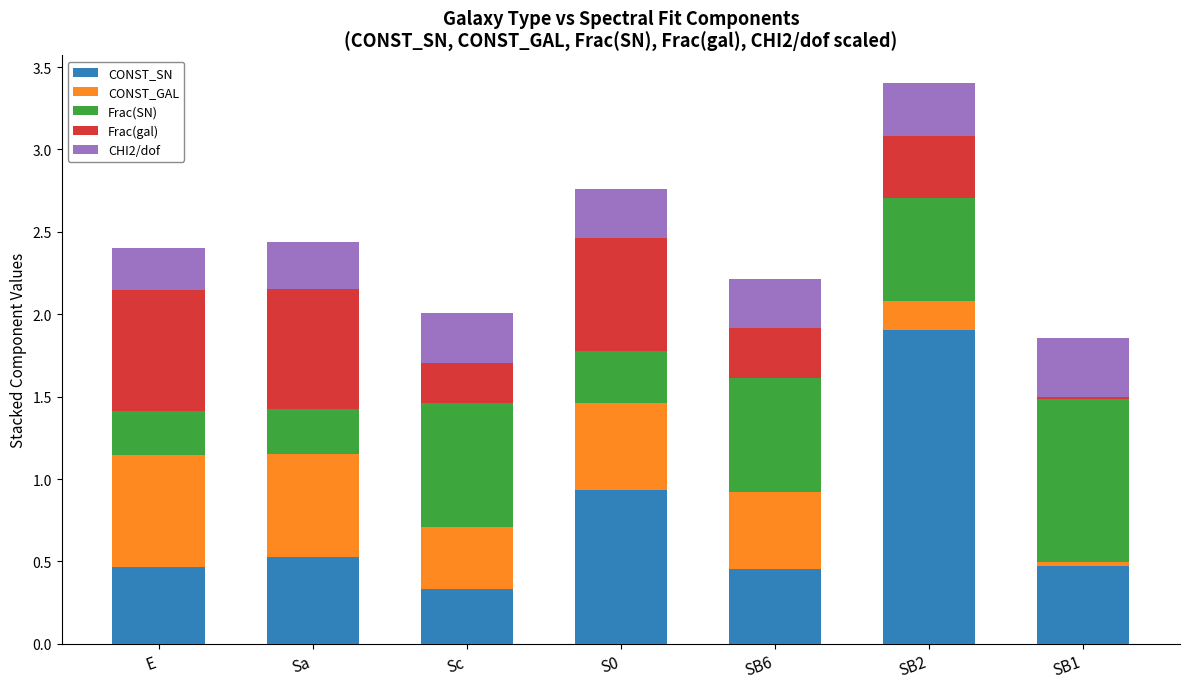

How many bars are there in total?

7